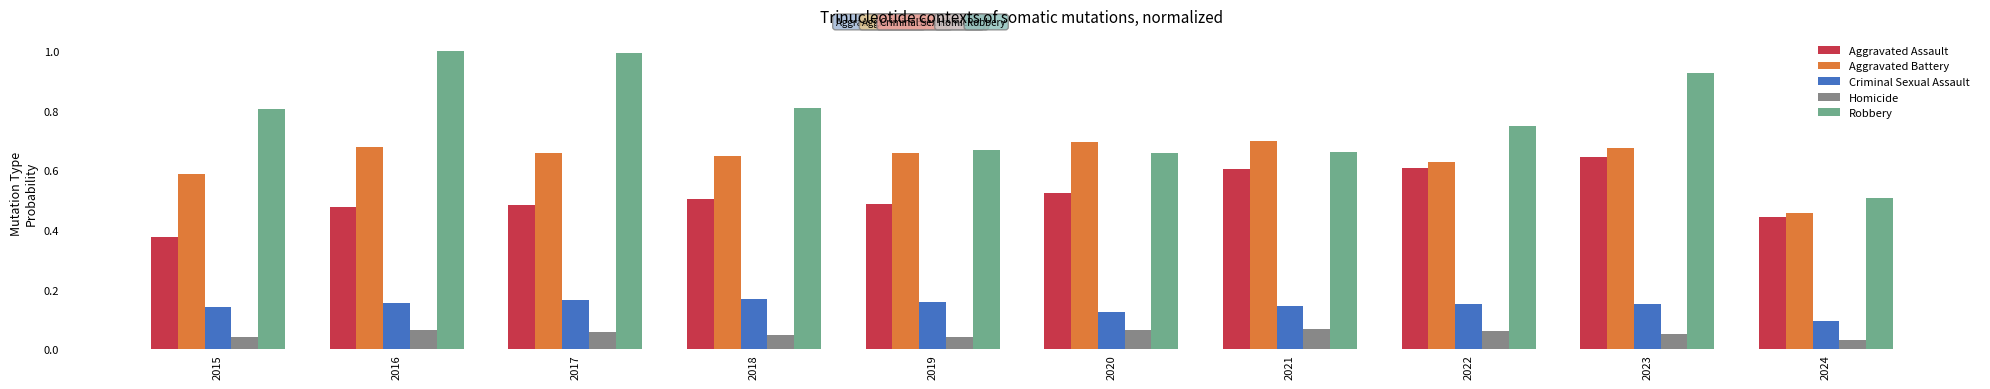

Are the bars grouped side by side (vs. stacked)?

Yes